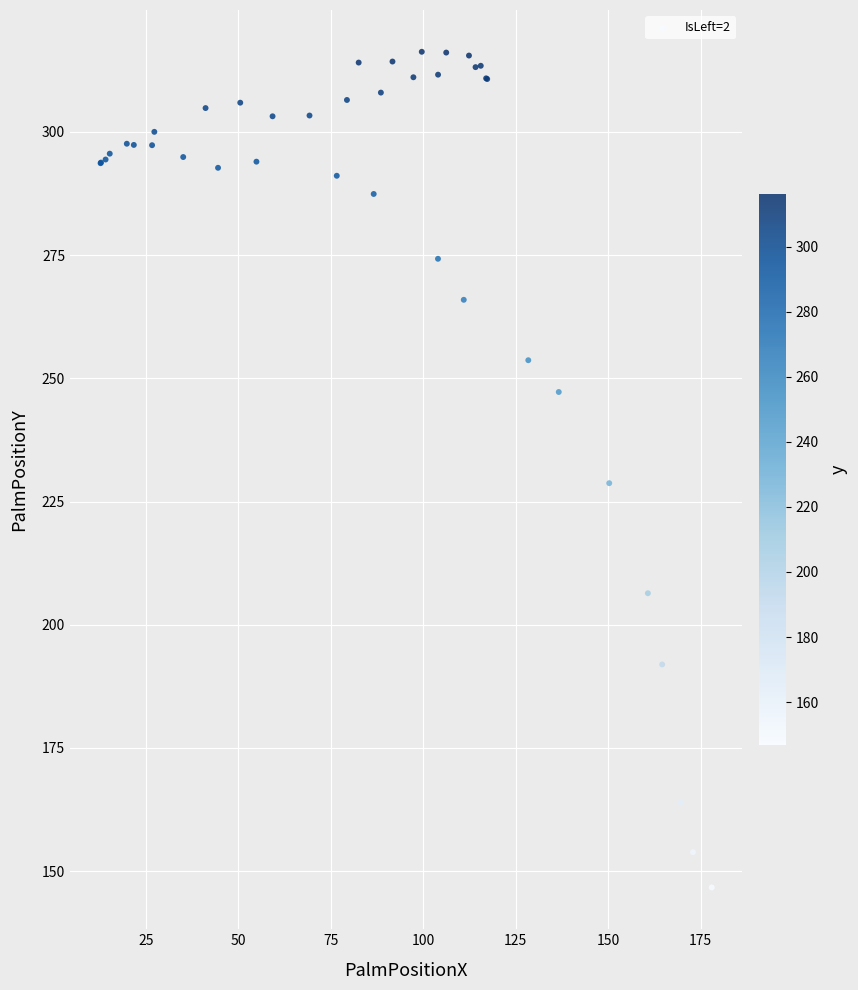

What Y value in the scatter plot is closest to 231?

228.7